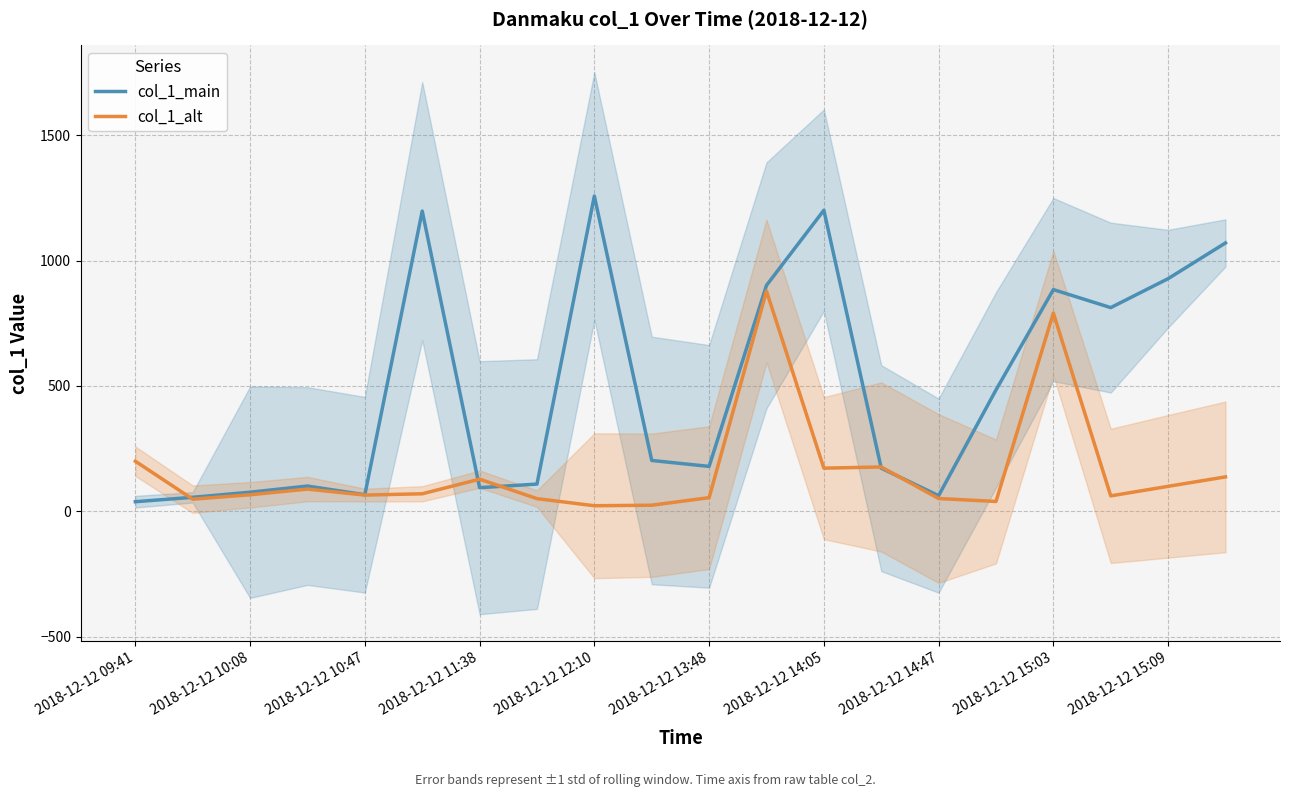

How many times do col_1_alt and col_1_main cross each other?

5